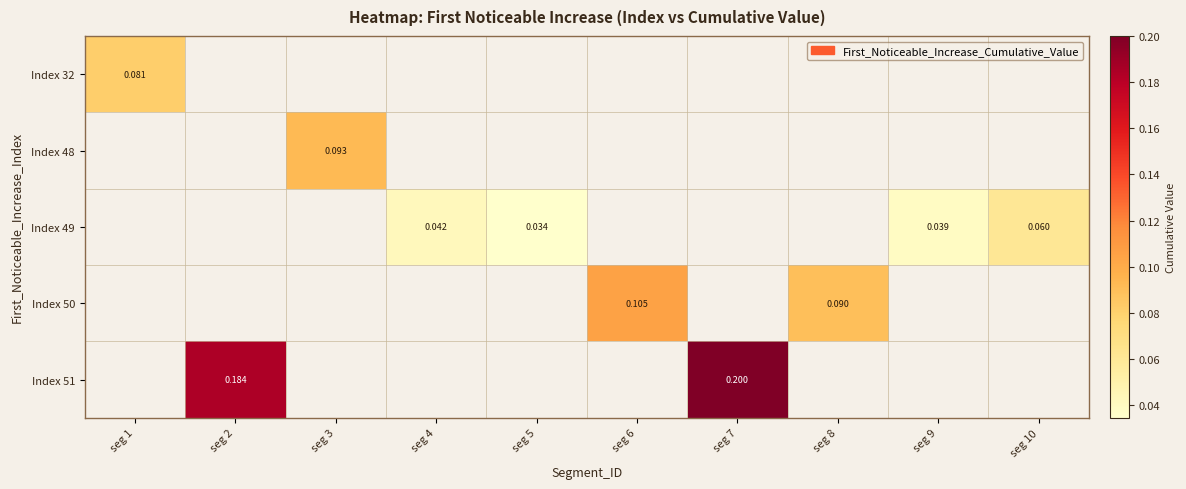

Is the value of Index 32 at seg 4 greater than the value of Index 48 at seg 4?

No